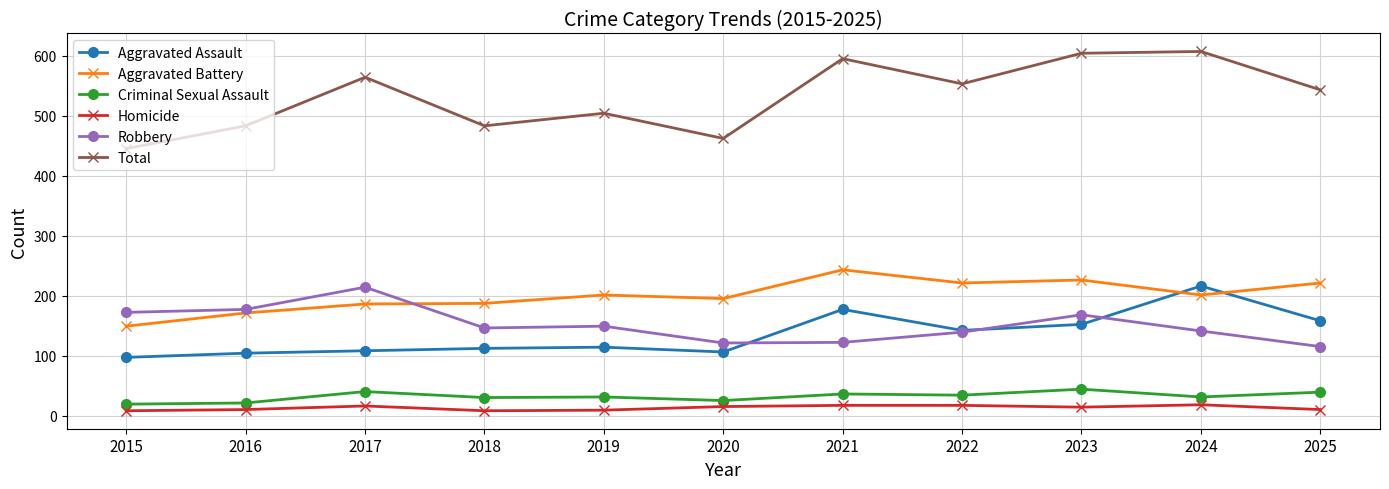

What is the difference between the Robbery values at 2022 and 2019?

10